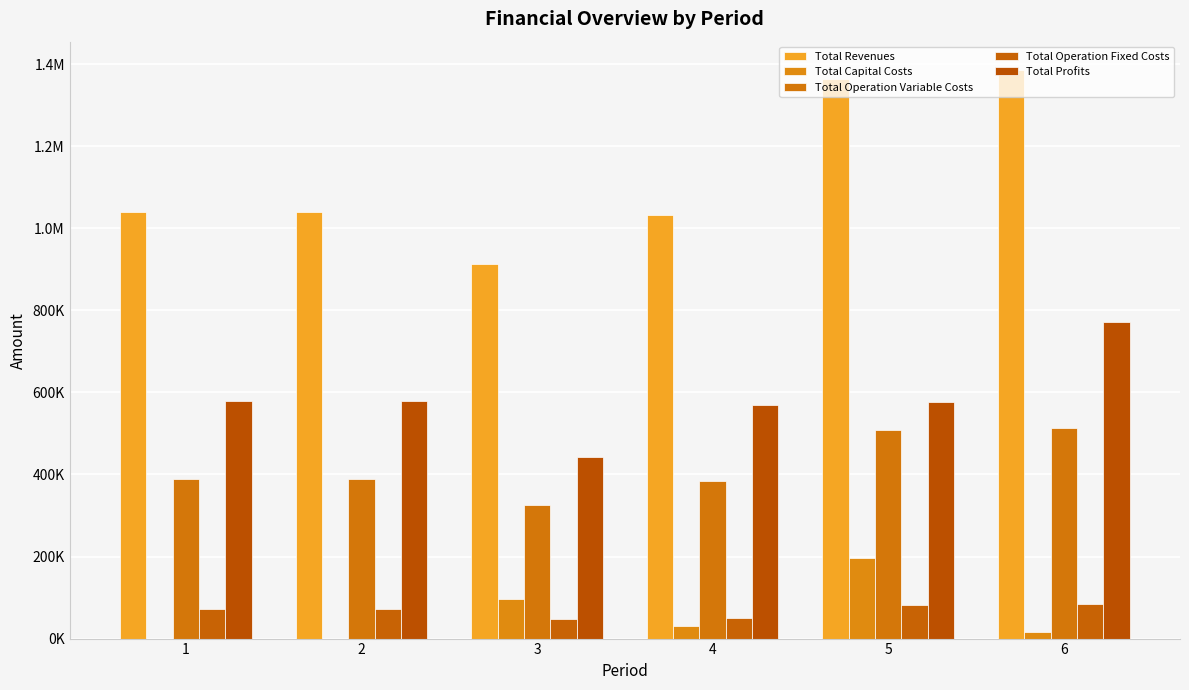

At which category is the sum across all series the highest?

6